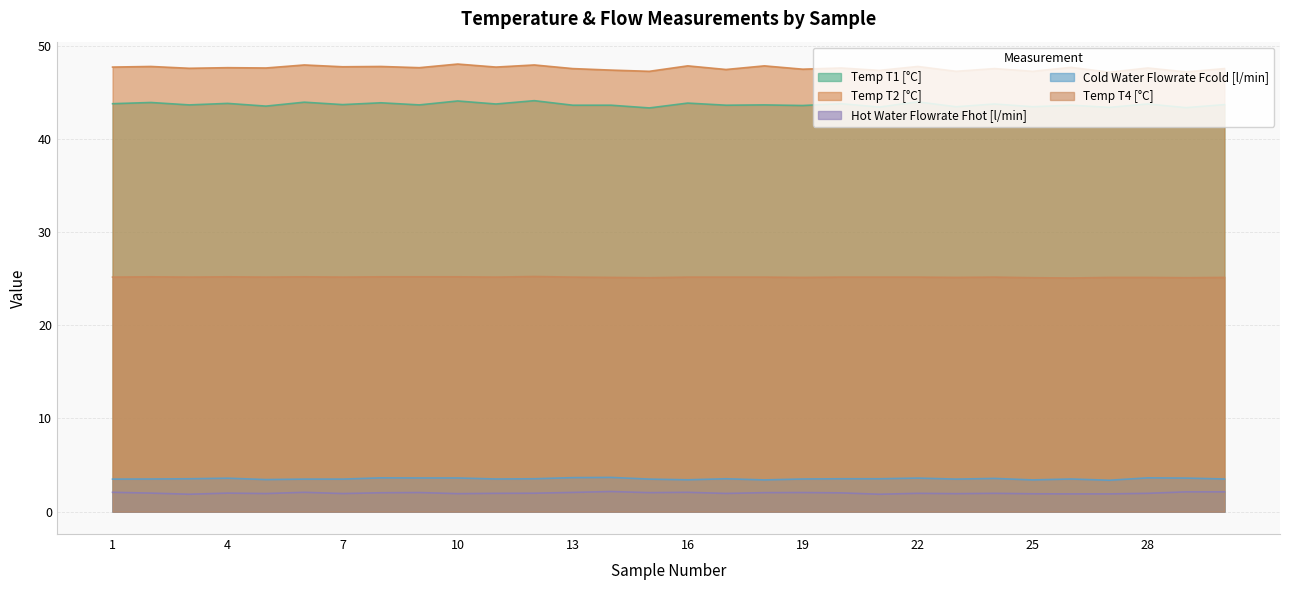

Reading left to right, extract all data points from this chart.

Temp T1 [°C]: 1=43.8	2=43.9	3=43.6	4=43.8	5=43.5	6=43.9	7=43.7	8=43.9	9=43.6	10=44.1	11=43.7	12=44.1	13=43.6	14=43.6	15=43.3	16=43.8	17=43.6	18=43.6	19=43.6	20=43.8	21=43.4	22=44.0	23=43.4	24=43.7	25=43.4	26=43.6	27=43.4	28=43.7	29=43.3	30=43.7
Temp T2 [°C]: 1=47.7	2=47.8	3=47.6	4=47.6	5=47.6	6=47.9	7=47.7	8=47.8	9=47.6	10=48.0	11=47.7	12=47.9	13=47.5	14=47.4	15=47.2	16=47.8	17=47.4	18=47.8	19=47.5	20=47.6	21=47.3	22=47.8	23=47.2	24=47.5	25=47.2	26=47.7	27=47.1	28=47.6	29=47.2	30=47.5
Hot Water Flowrate Fhot [l/min]: 1=2.1	2=2.0	3=1.9	4=2.0	5=1.9	6=2.1	7=1.9	8=2.0	9=2.1	10=1.9	11=2.0	12=2.0	13=2.1	14=2.2	15=2.0	16=2.1	17=2.0	18=2.0	19=2.1	20=2.0	21=1.9	22=2.0	23=1.9	24=2.0	25=1.9	26=1.9	27=1.9	28=2.0	29=2.1	30=2.1
Cold Water Flowrate Fcold [l/min]: 1=3.5	2=3.5	3=3.5	4=3.6	5=3.4	6=3.5	7=3.5	8=3.6	9=3.6	10=3.6	11=3.5	12=3.5	13=3.6	14=3.7	15=3.5	16=3.4	17=3.5	18=3.4	19=3.5	20=3.5	21=3.5	22=3.6	23=3.5	24=3.6	25=3.4	26=3.5	27=3.4	28=3.6	29=3.6	30=3.5
Temp T4 [°C]: 1=25.2	2=25.2	3=25.2	4=25.2	5=25.2	6=25.2	7=25.2	8=25.2	9=25.2	10=25.2	11=25.2	12=25.2	13=25.2	14=25.1	15=25.1	16=25.2	17=25.2	18=25.2	19=25.1	20=25.2	21=25.2	22=25.2	23=25.1	24=25.2	25=25.1	26=25.1	27=25.1	28=25.1	29=25.1	30=25.1